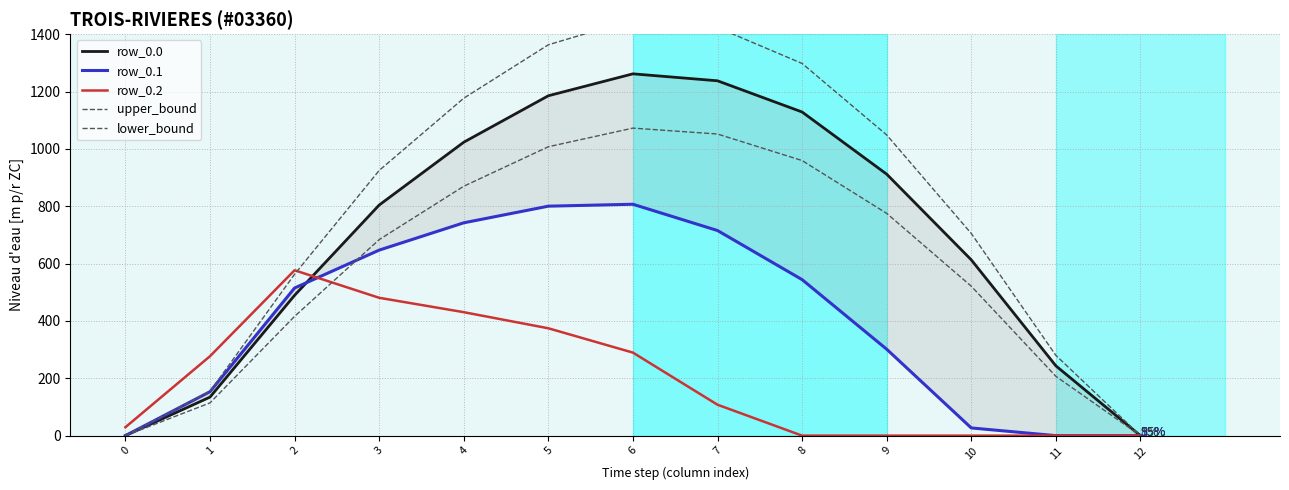

Which series has the largest total across all categories?

upper_bound